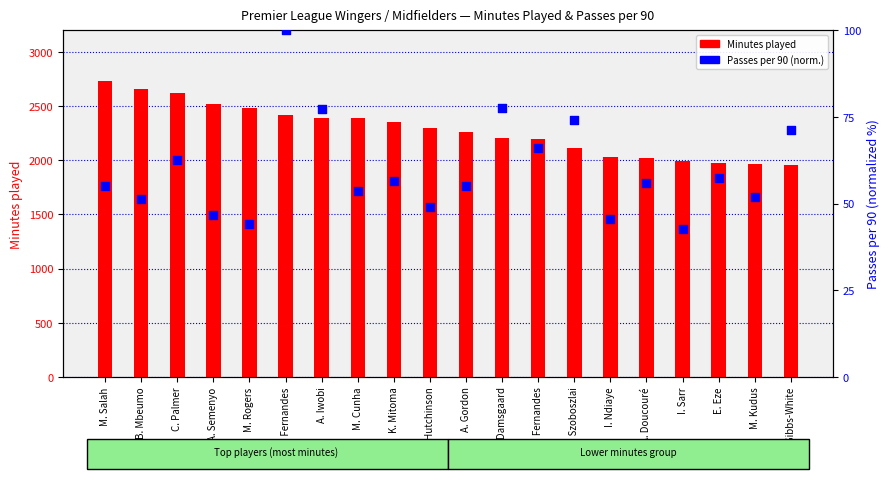

What are all the series names shown in the legend?

Minutes played, Passes per 90 (normalized)